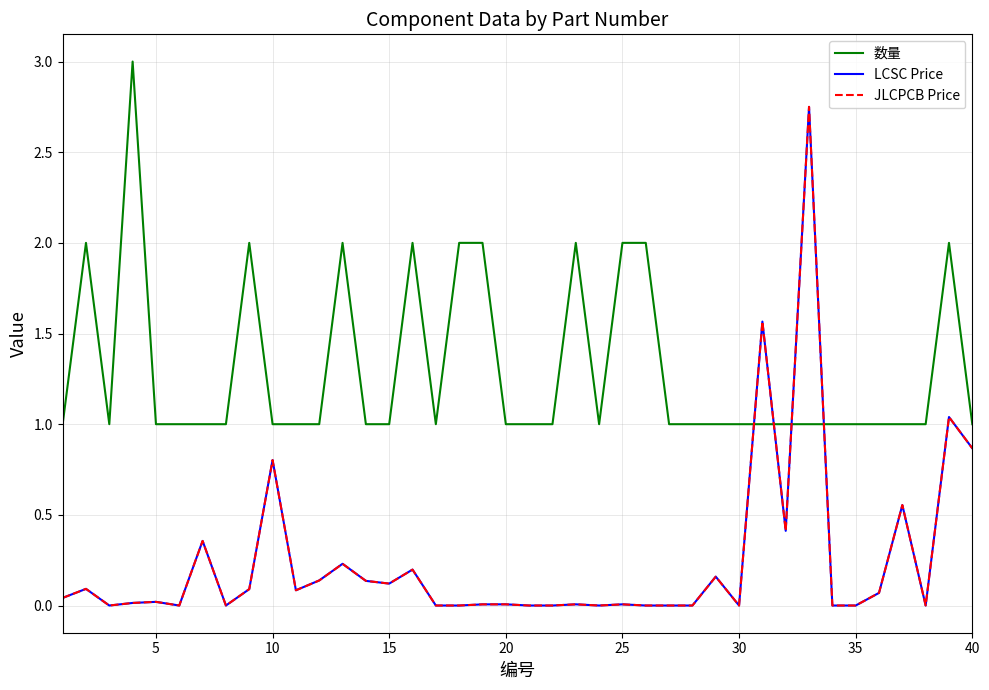

How many intersections are there between 数量 and JLCPCB Price?

4